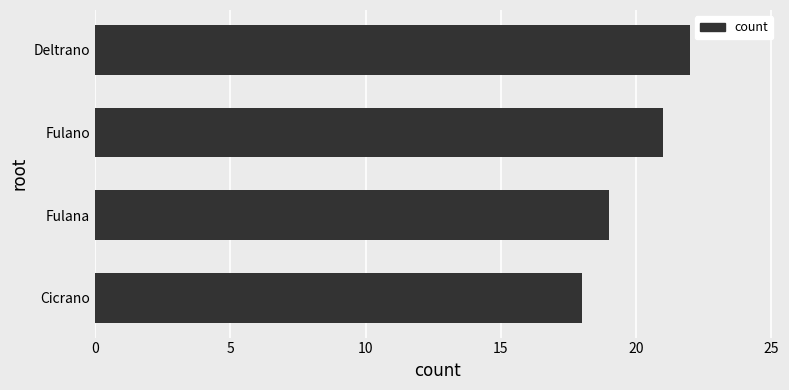

True or false: the data shows 21 at Fulano.

True